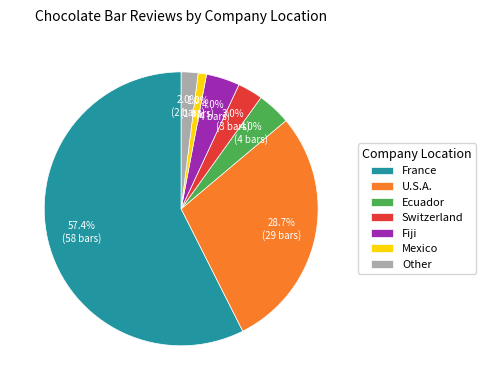

What is the smallest slice in the pie chart?

Mexico